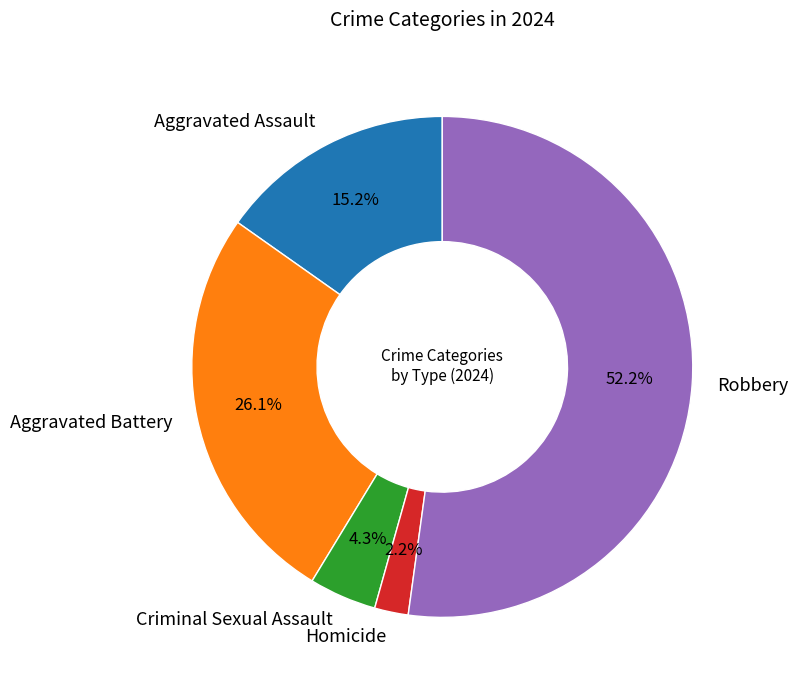

Rank the categories by value from lowest to highest.

Homicide, Criminal Sexual Assault, Aggravated Assault, Aggravated Battery, Robbery